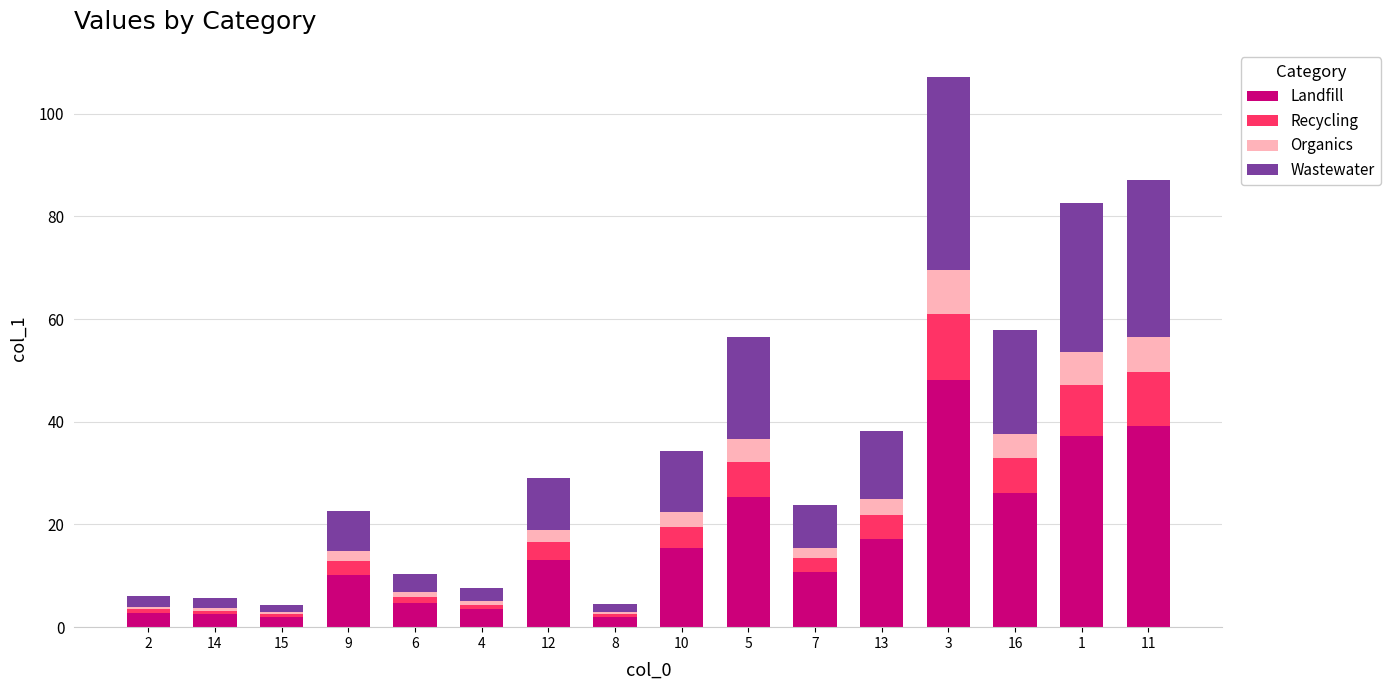

What are all the series names shown in the legend?

Landfill, Recycling, Organics, Wastewater